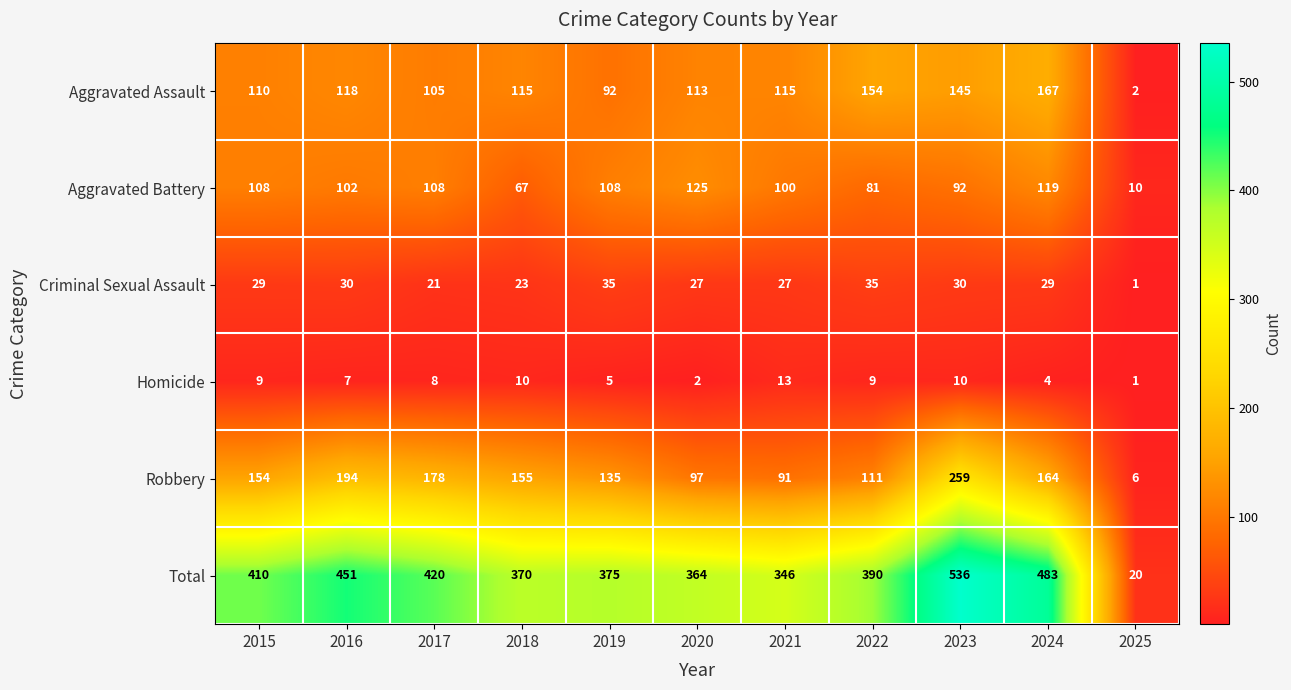

What is the highest value of the Homicide series?

13